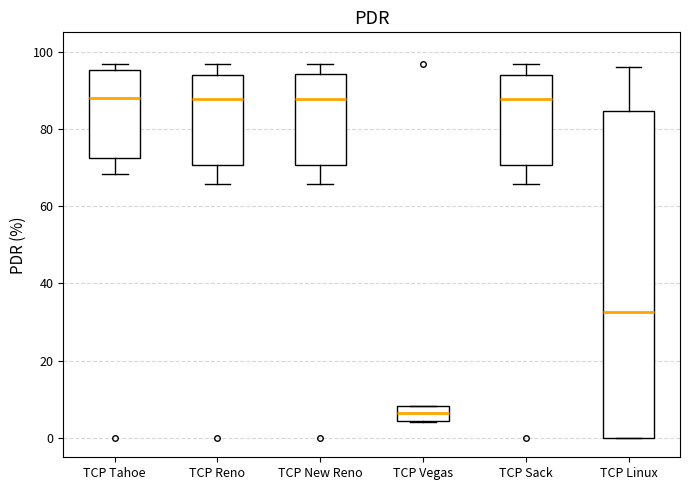

Which box is the tallest, from its lower edge to its upper edge?

TCP Linux